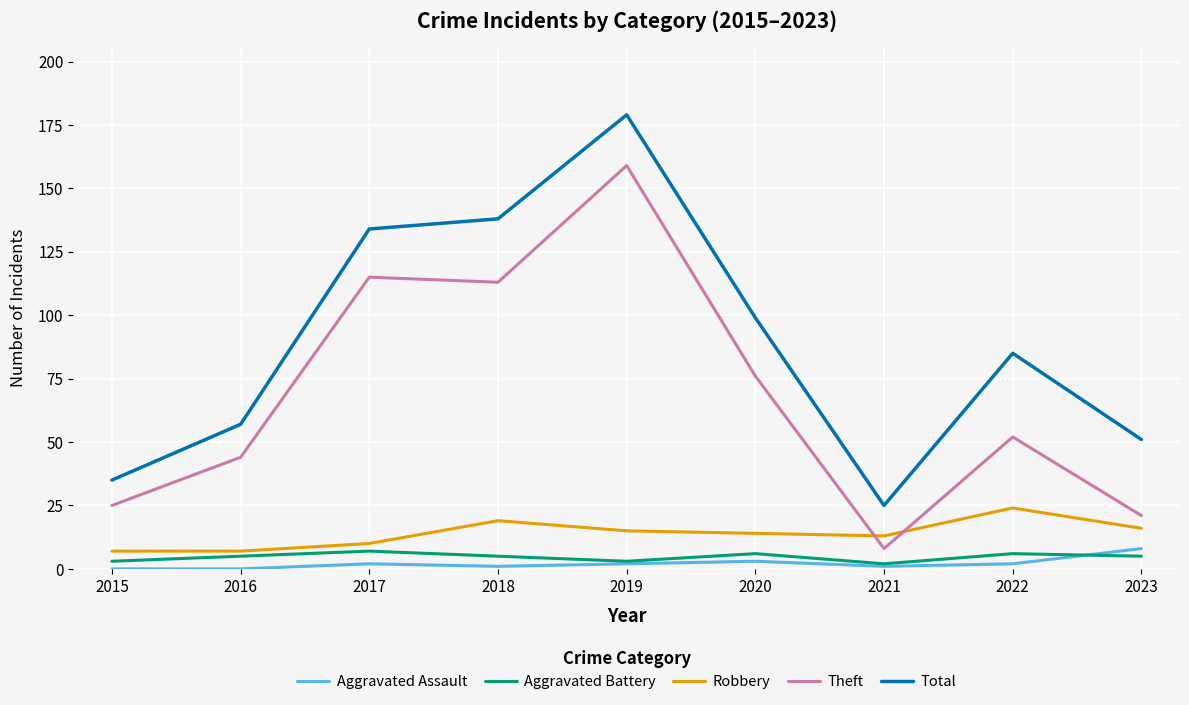

Does the chart display data point markers on the line(s)?

No